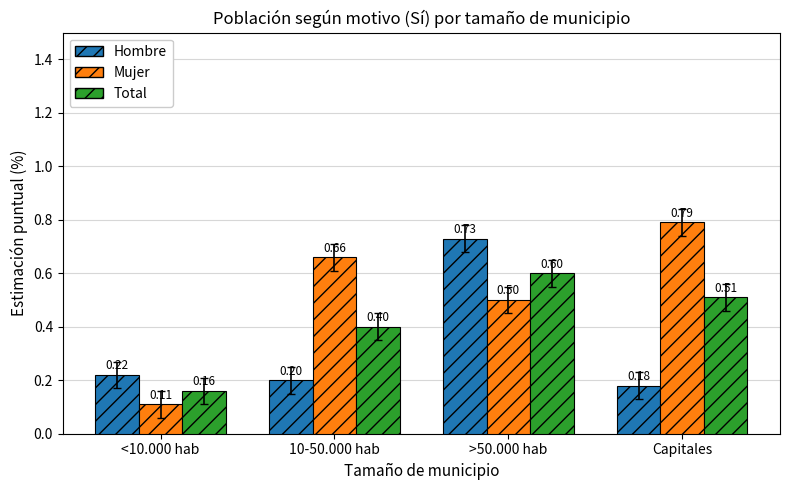

At which category is the sum across all series the highest?

>50.000 hab